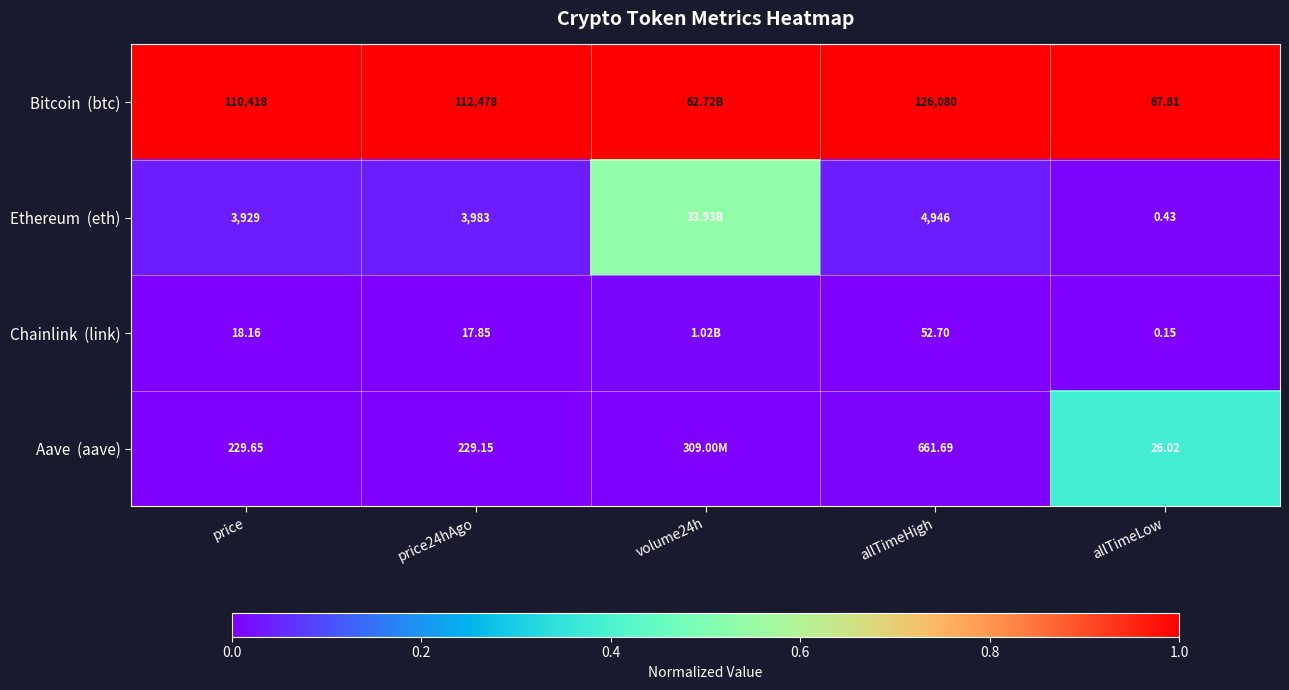

Count the number of categories in the chart.

5